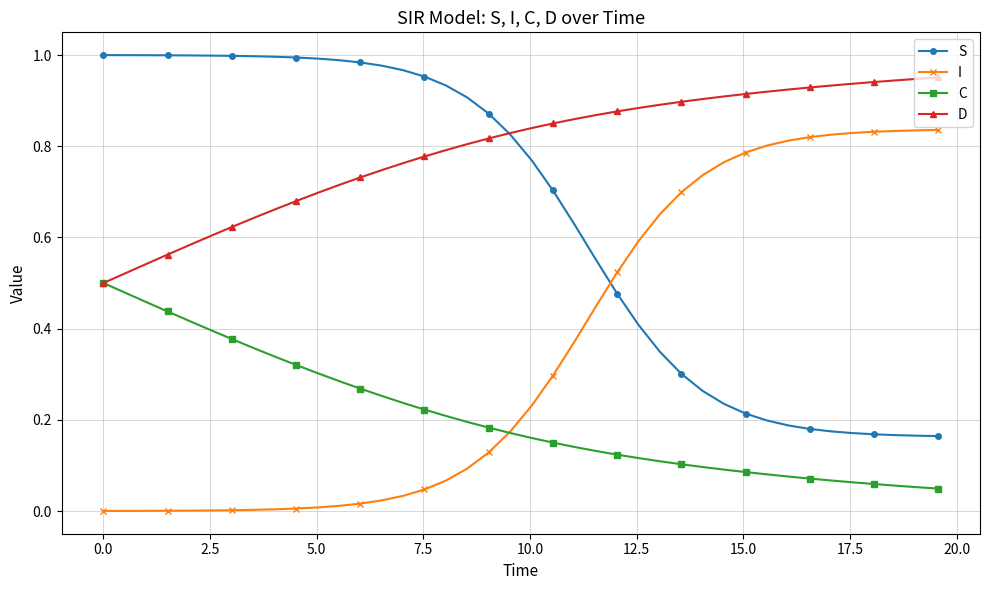

True or false: S and C intersect in this chart.

False